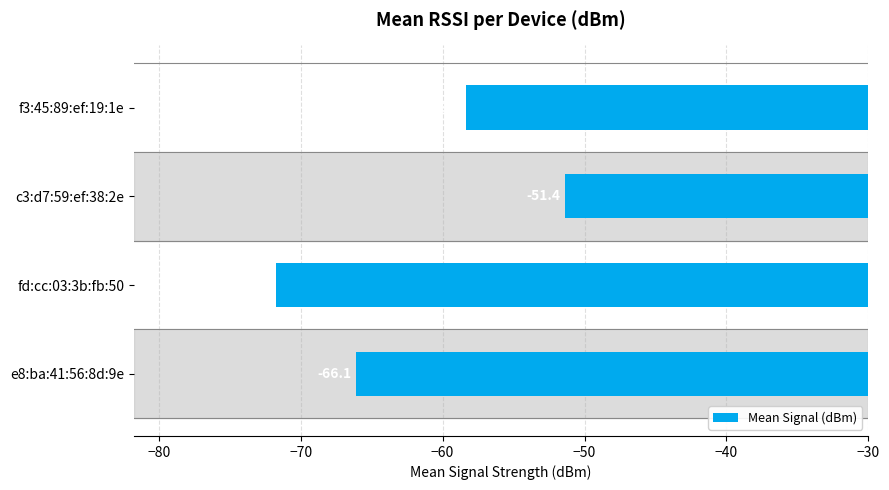

Is it true that the value at fd:cc:03:3b:fb:50 is -71.8?

True